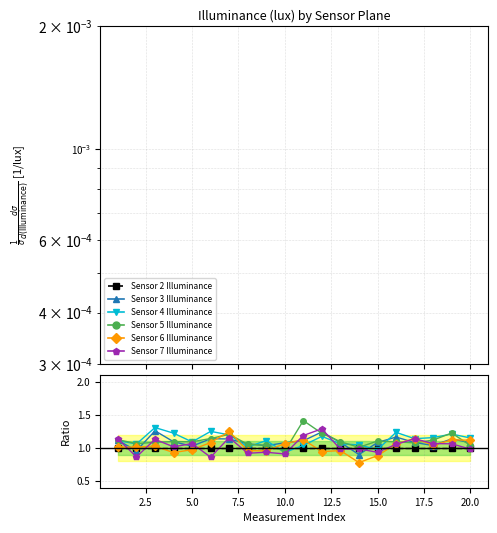

Reading left to right, extract all data points from this chart.

Sensor 2 Illuminance: 1.0	1.0	1.0	1.0	1.0	1.0	1.0	1.0	1.0	1.0	1.0	1.0	1.0	1.0	1.0	1.0	1.0	1.0	1.0	1.0
Sensor 3 Illuminance: 1.1	1.0	1.3	1.1	1.0	1.1	1.1	1.1	1.0	1.1	1.1	1.2	1.1	0.9	1.1	1.2	1.1	1.0	1.1	1.1
Sensor 4 Illuminance: 1.1	1.1	1.3	1.2	1.1	1.3	1.2	1.0	1.1	0.9	1.0	1.2	1.1	1.0	1.0	1.2	1.1	1.2	1.2	1.2
Sensor 5 Illuminance: 1.1	1.1	1.1	1.1	1.1	1.1	1.2	1.1	1.0	1.0	1.4	1.2	1.1	1.0	1.1	1.1	1.1	1.1	1.2	1.0
Sensor 6 Illuminance: 1.0	1.0	1.0	0.9	1.0	1.1	1.2	1.0	1.0	1.1	1.1	0.9	1.0	0.8	0.9	1.1	1.1	1.0	1.1	1.1
Sensor 7 Illuminance: 1.1	0.9	1.1	1.0	1.1	0.9	1.2	0.9	0.9	0.9	1.2	1.3	1.0	1.0	0.9	1.1	1.1	1.1	1.1	1.0